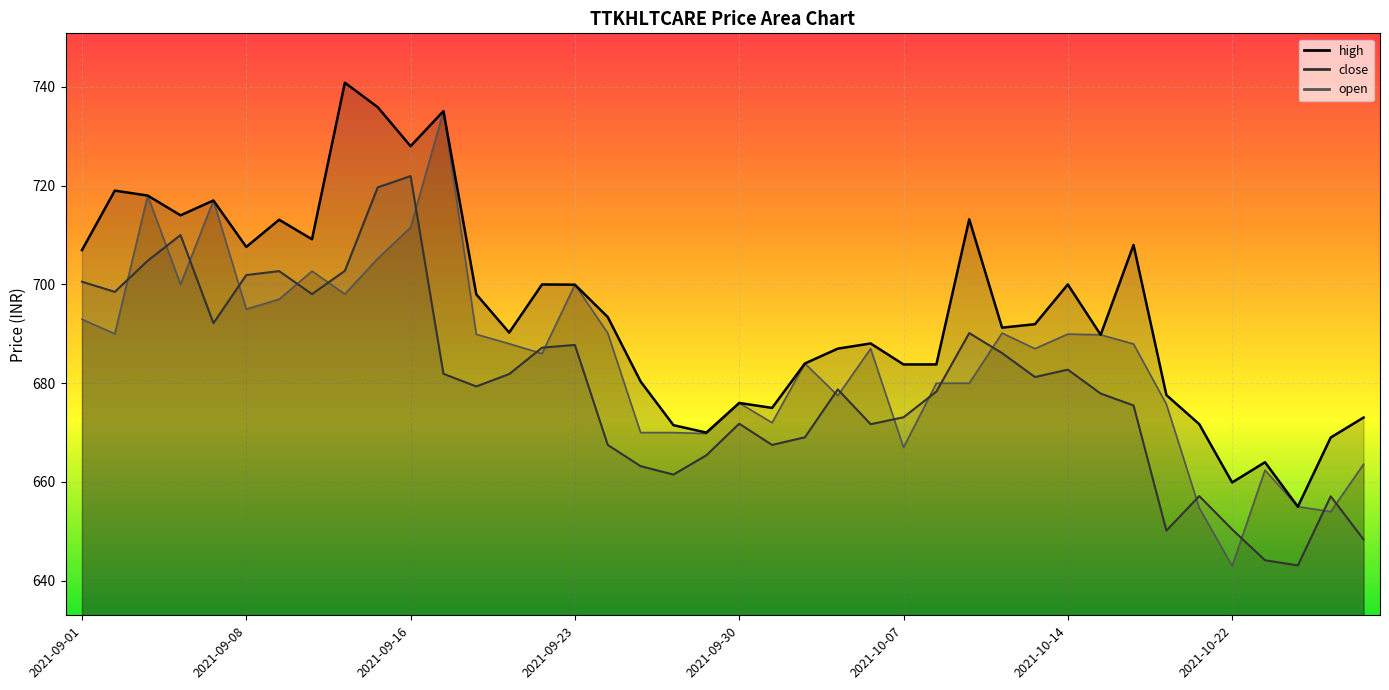

What is the average value of the close series?

679.6